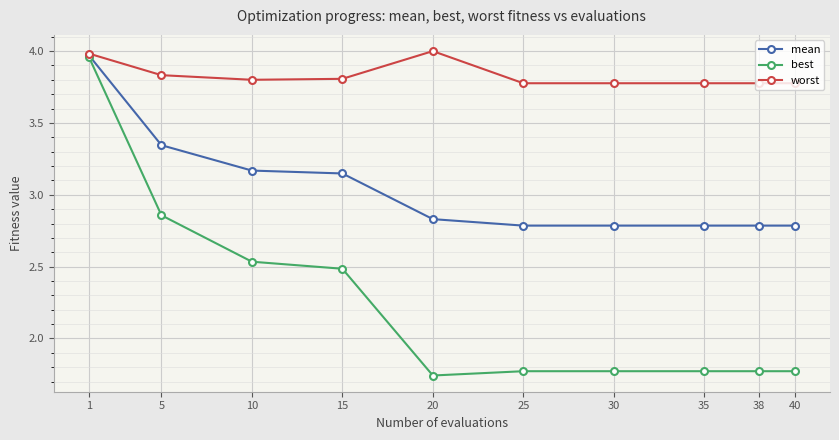

What is the sum of all best values?

22.4